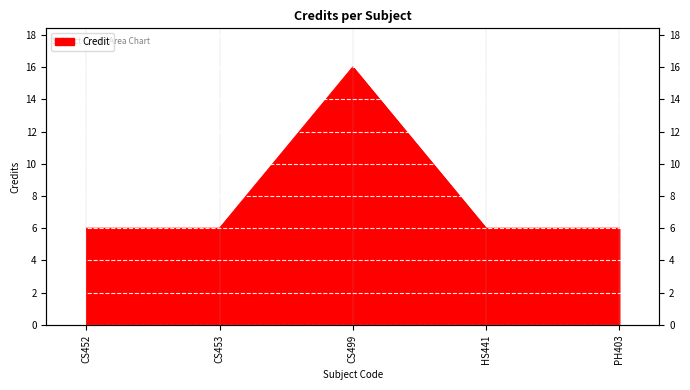

Rank the categories by value from highest to lowest.

CS499, CS452, CS453, HS441, PH403